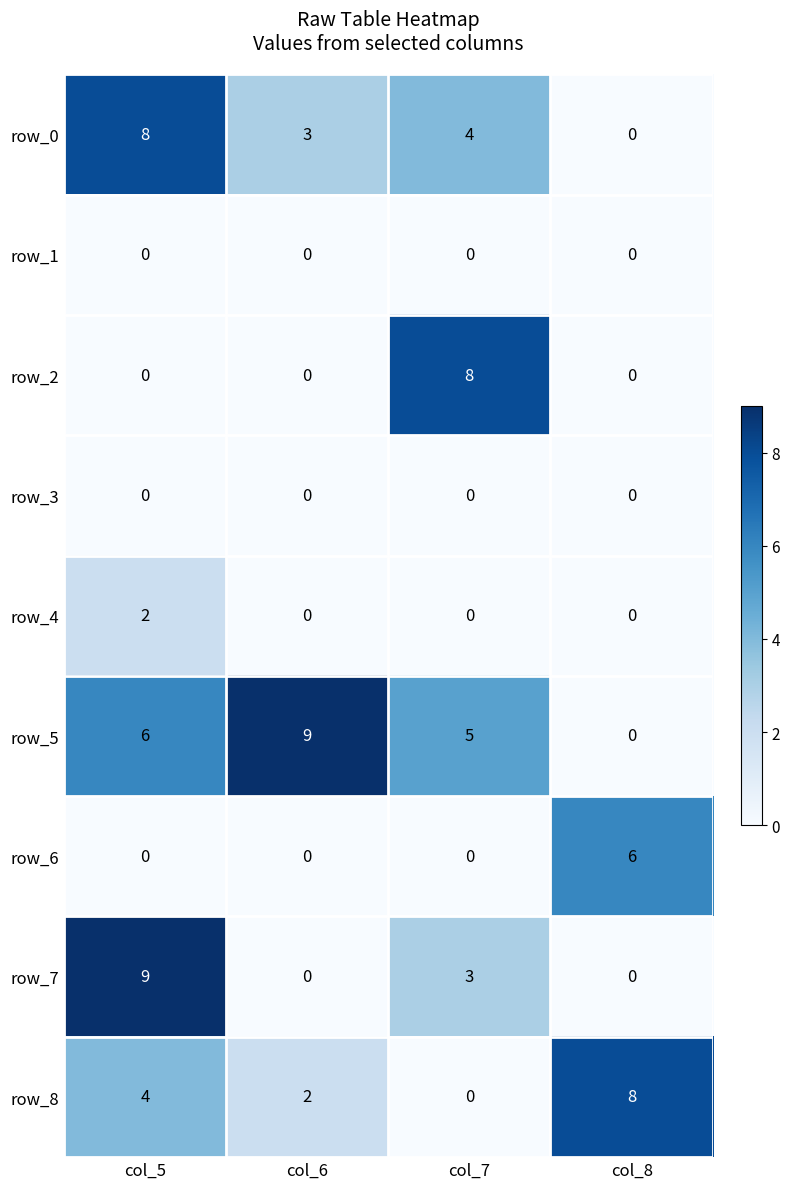

Which series changed the most between col_6 and col_7?

row_2